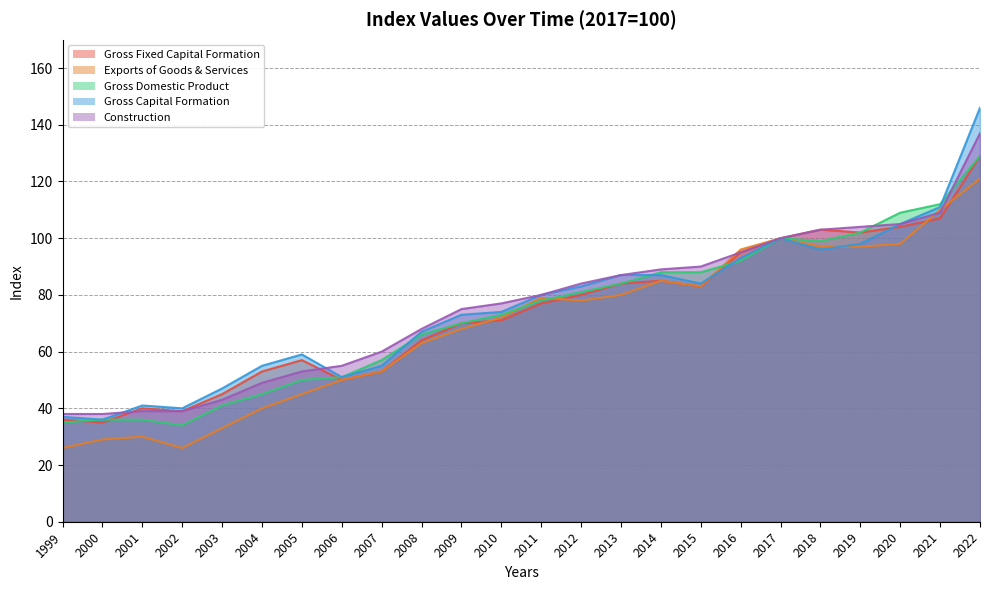

At which label does Exports of Goods & Services first exceed 78?

2011